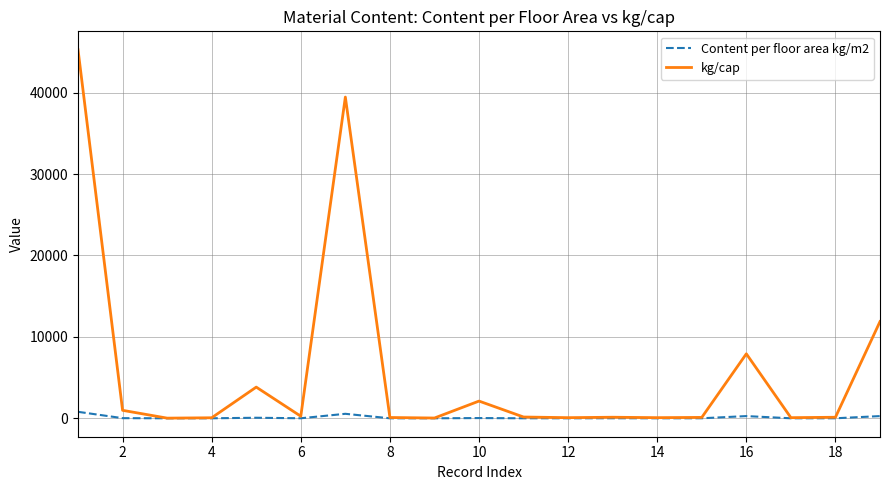

Rank the series by their average value, from highest to lowest.

kg/cap, Content per floor area kg/m2